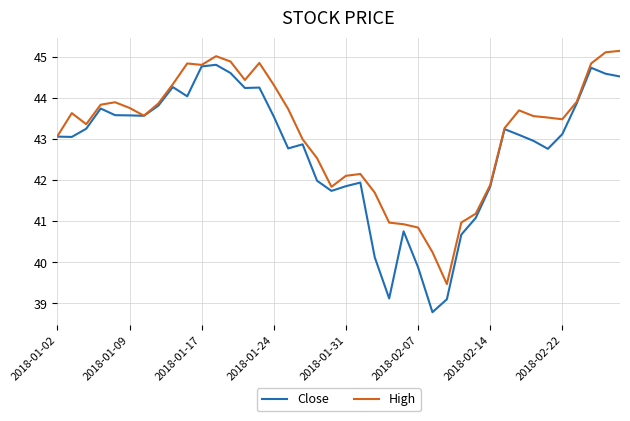

List the series in order of their peak value, lowest first.

Close, High